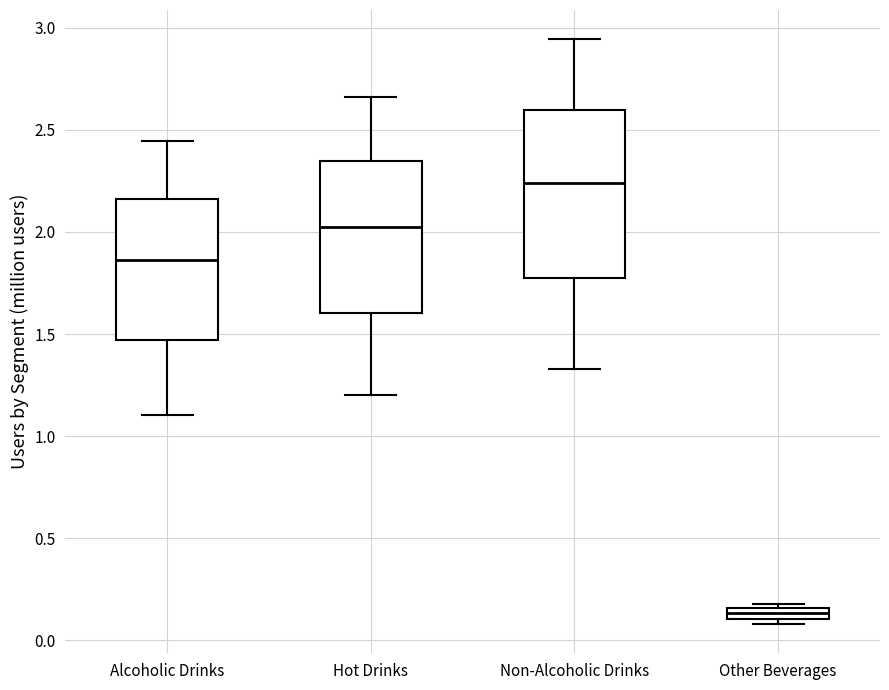

Which box has the lowest median line?

Other Beverages